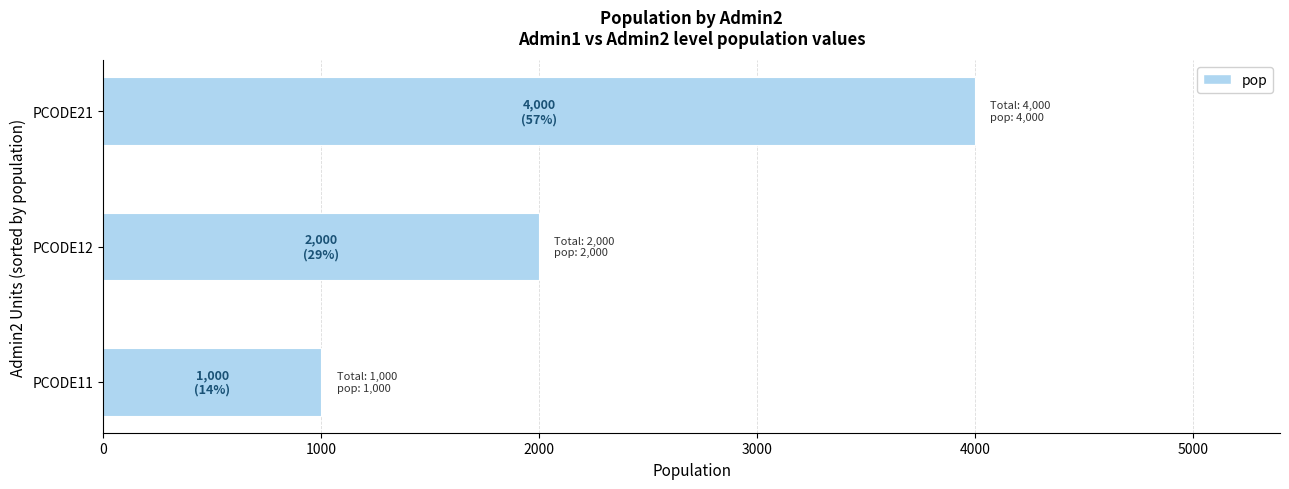

Reading bottom to top, transcribe all the data shown in this chart.

1000	2000	4000